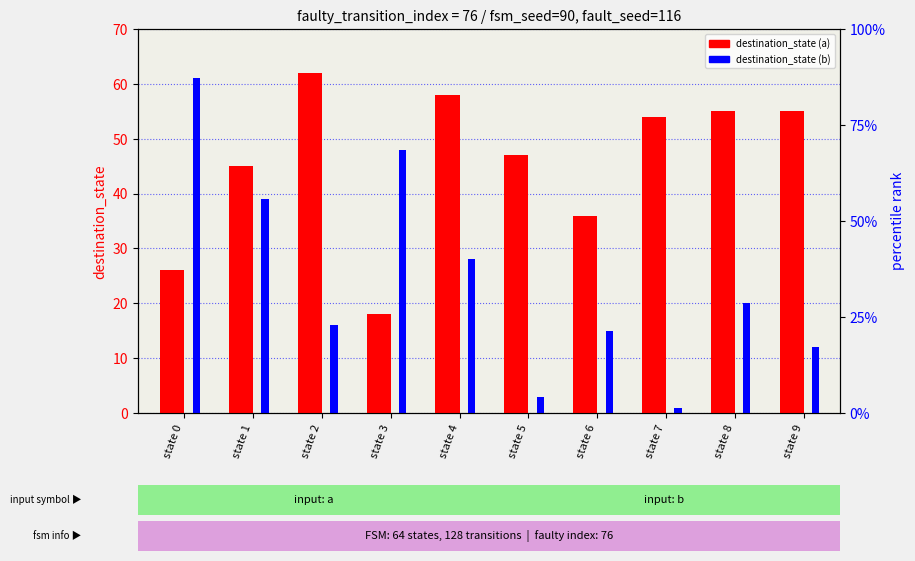

What is the value of the destination_state (b) bar at the 4th from the left?

48